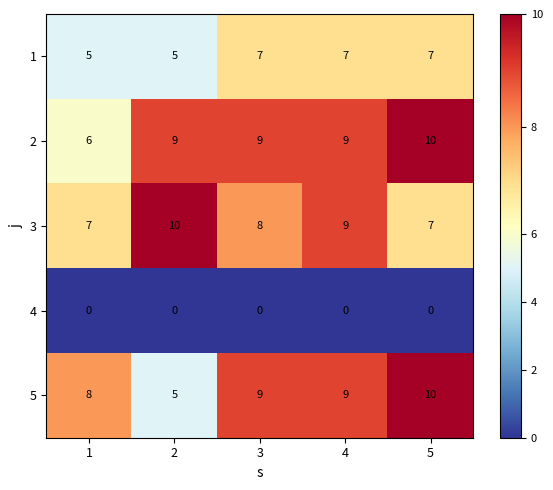

How many series are shown in this chart?

5